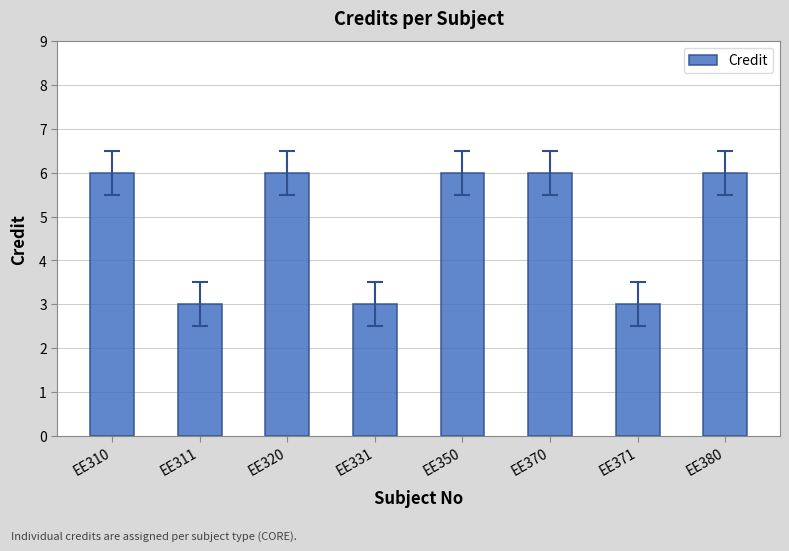

True or false: the data shows 3 at EE331.

True